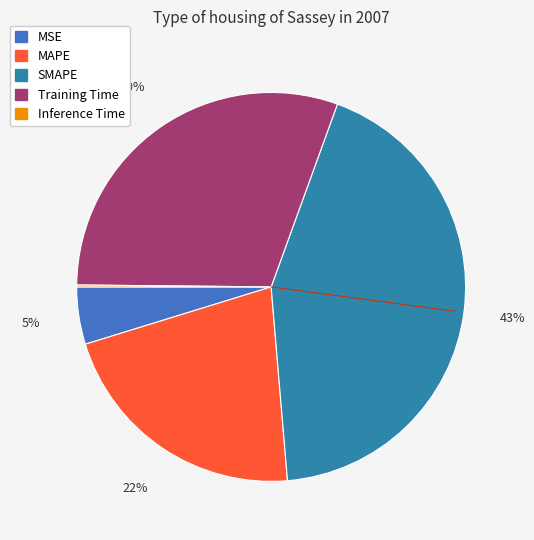

How many slices are in this pie chart?

5